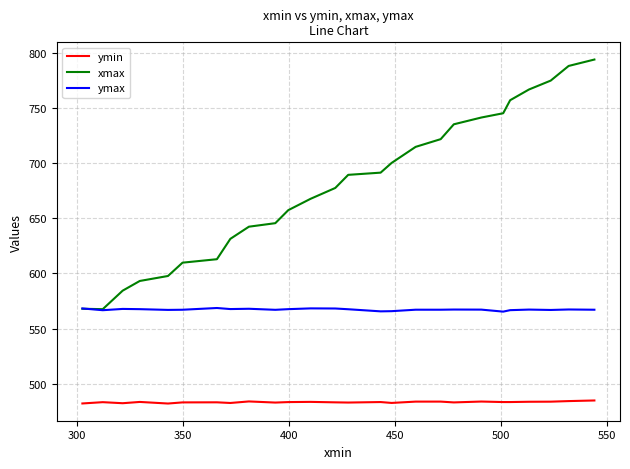

True or false: ymin has more than 0 points higher than both neighbors.

True